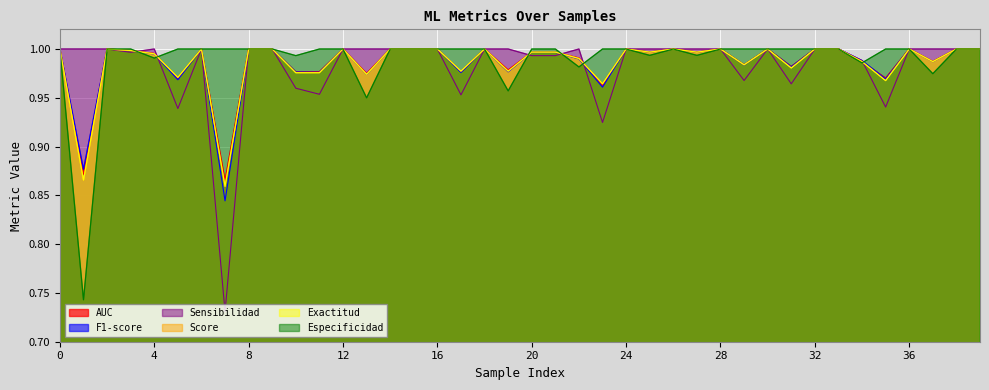

What is the value of the Especificidad point at the 38th from the left?

1.0